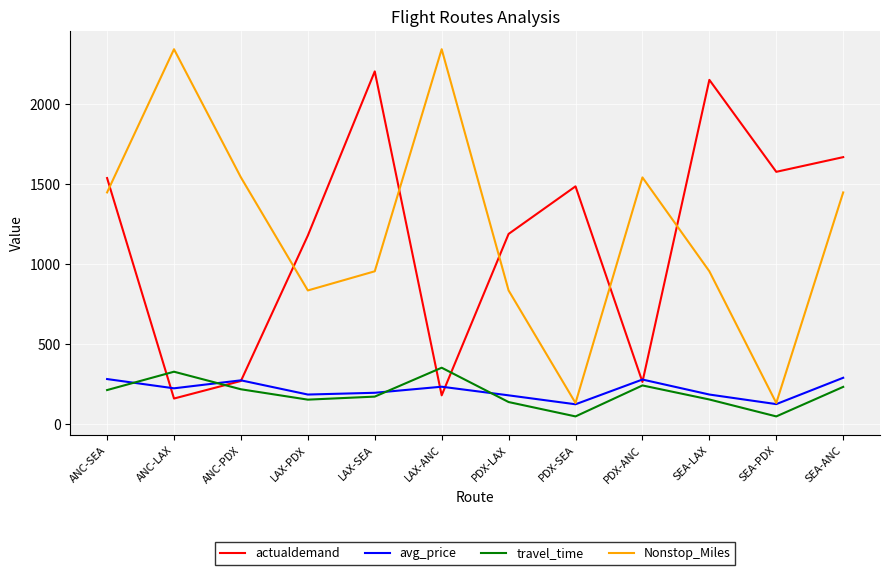

What is the total value across all series at PDX-ANC?

2318